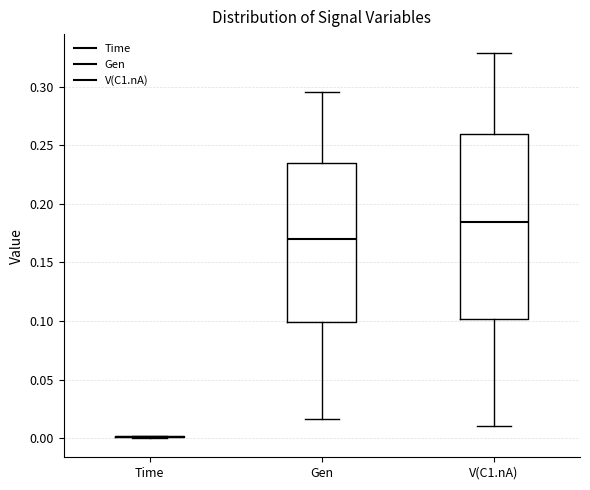

Reading left to right, read every box against the y-axis: the position of its median line, the range the box covers, and the ends of its whiskers. The values are not printed on the chart, so give them approximately, as read against the axis.

Time: box collapsed to a line at 0.000, whiskers 0.000 to 0.000
Gen: median 0.170, box 0.100 to 0.235, whiskers 0.015 to 0.295
V(C1.nA): median 0.185, box 0.100 to 0.260, whiskers 0.010 to 0.330